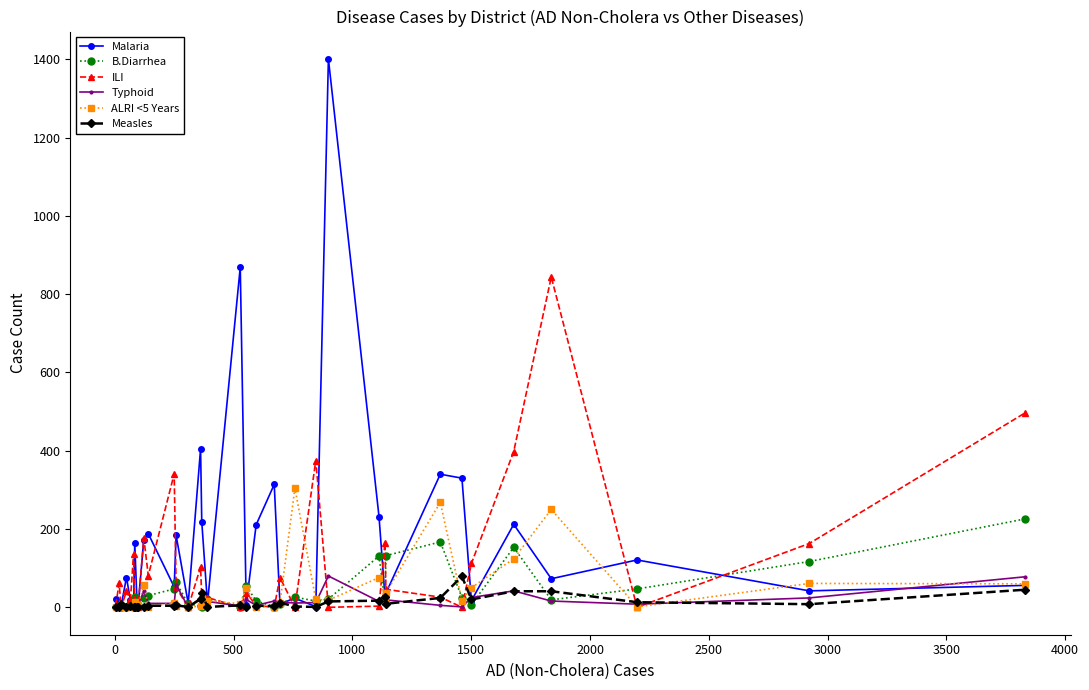

Which series has the widest spread of values?

Malaria